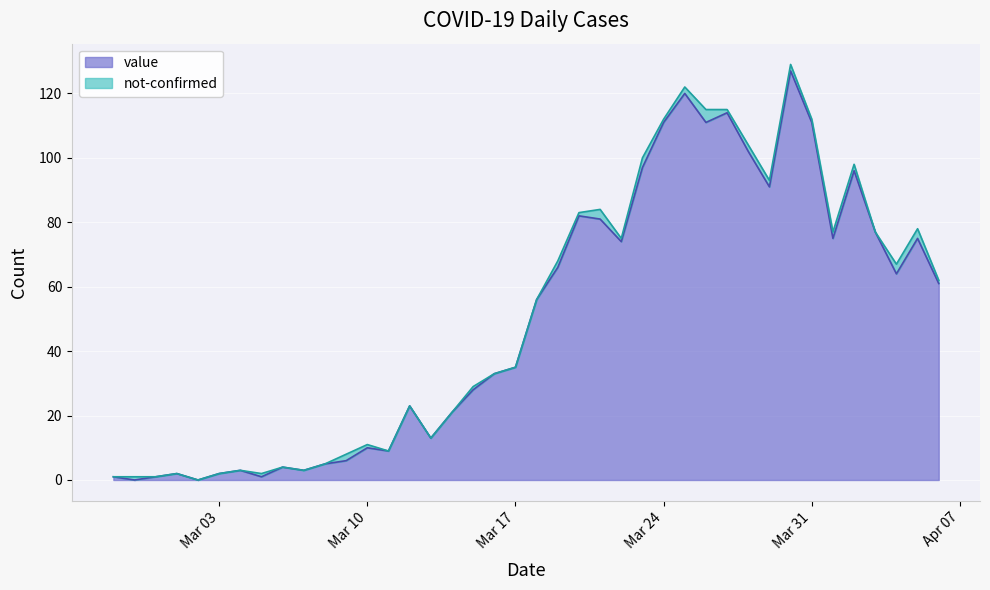

The value at Mar 10 is 10. True or false?

True